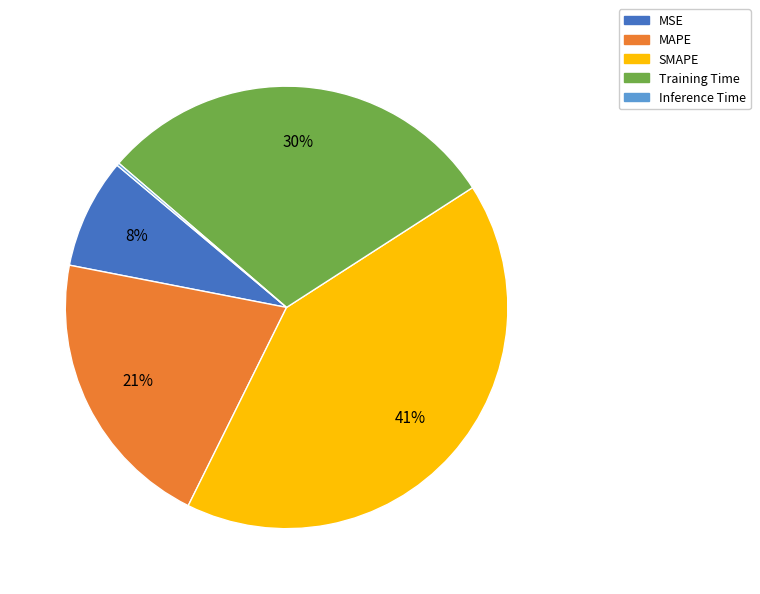

Is the sum of MSE and MAPE greater than half?

No